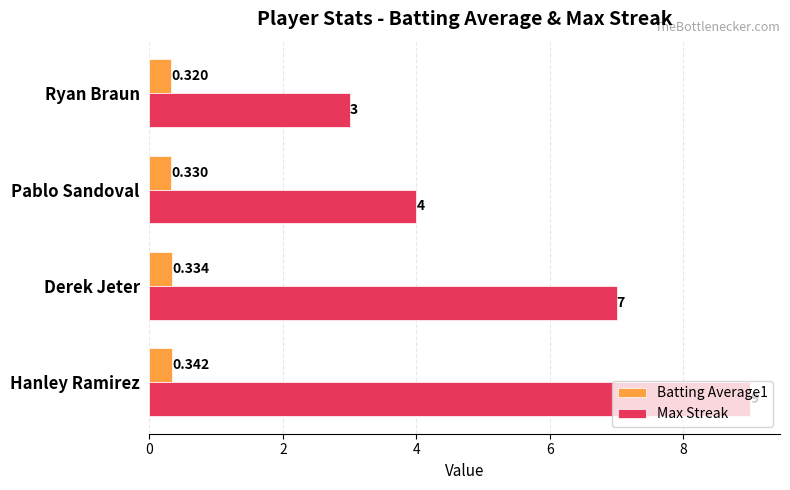

Which category has the highest value across all series?

Hanley Ramirez